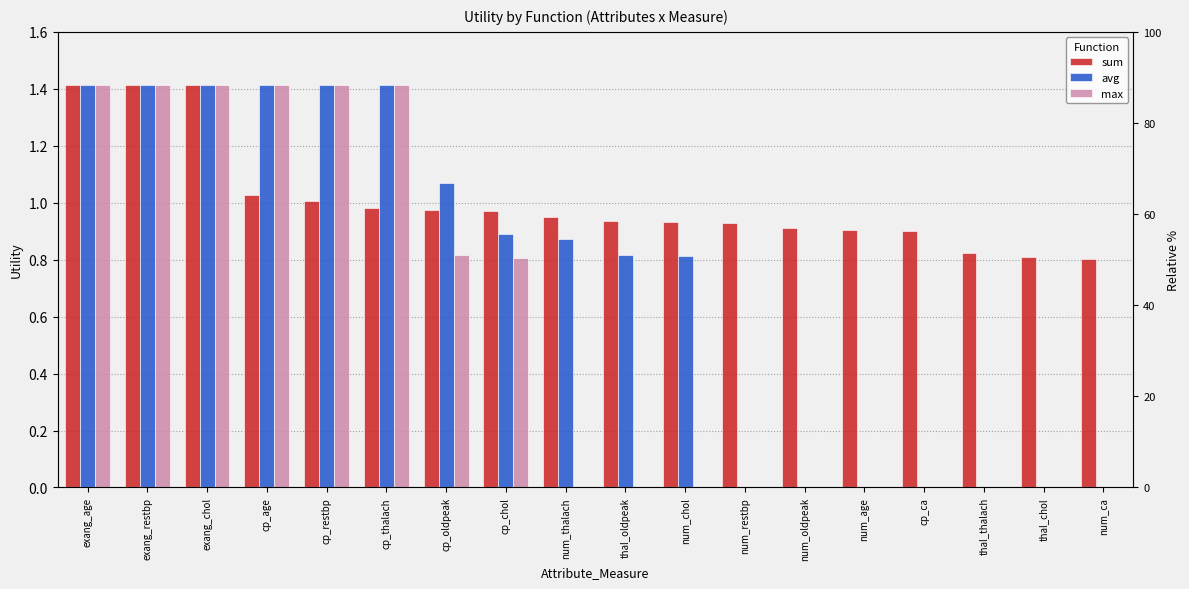

Rank the series by their maximum value, from lowest to highest.

sum, avg, max